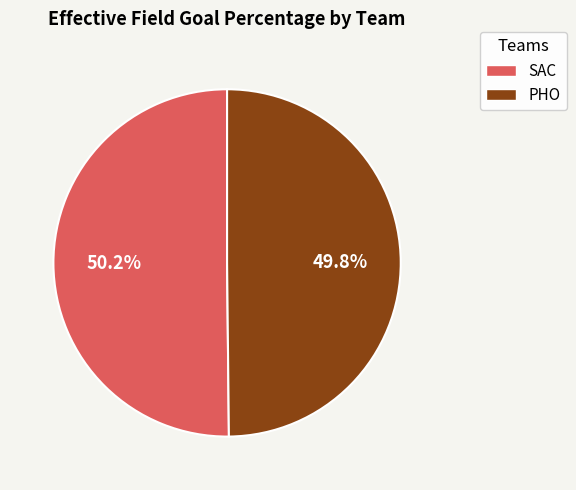

Is the sum of PHO and SAC greater than half?

Yes